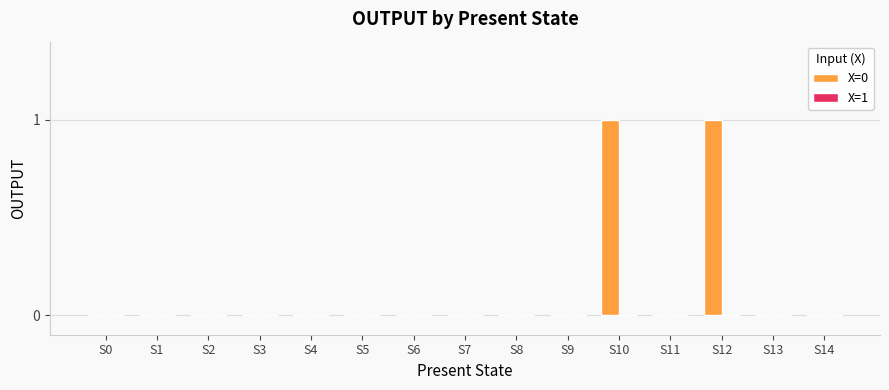

How many data points does each series have?

15